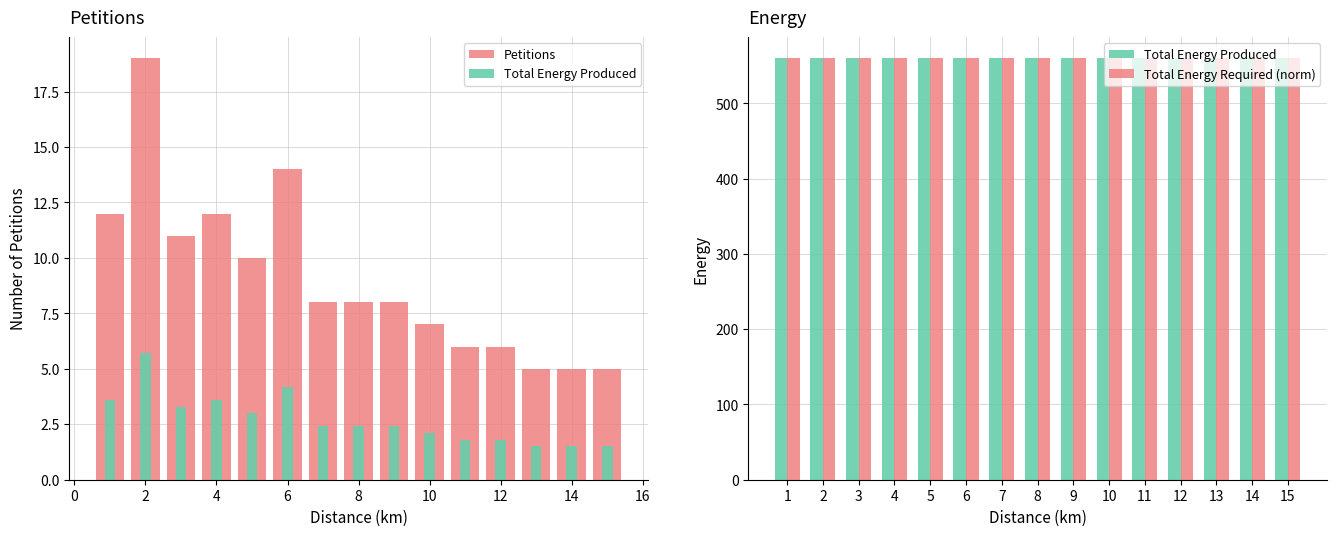

Does the chart contain stacked bars?

No